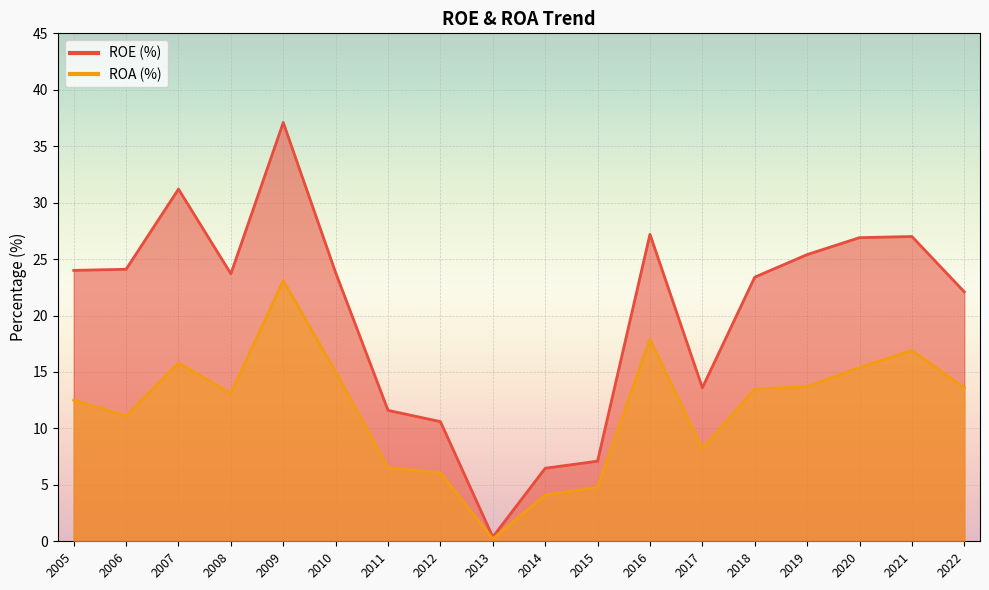

Rank the categories by ROE value from lowest to highest.

2013, 2014, 2015, 2012, 2011, 2017, 2022, 2018, 2008, 2010, 2005, 2006, 2019, 2020, 2021, 2016, 2007, 2009